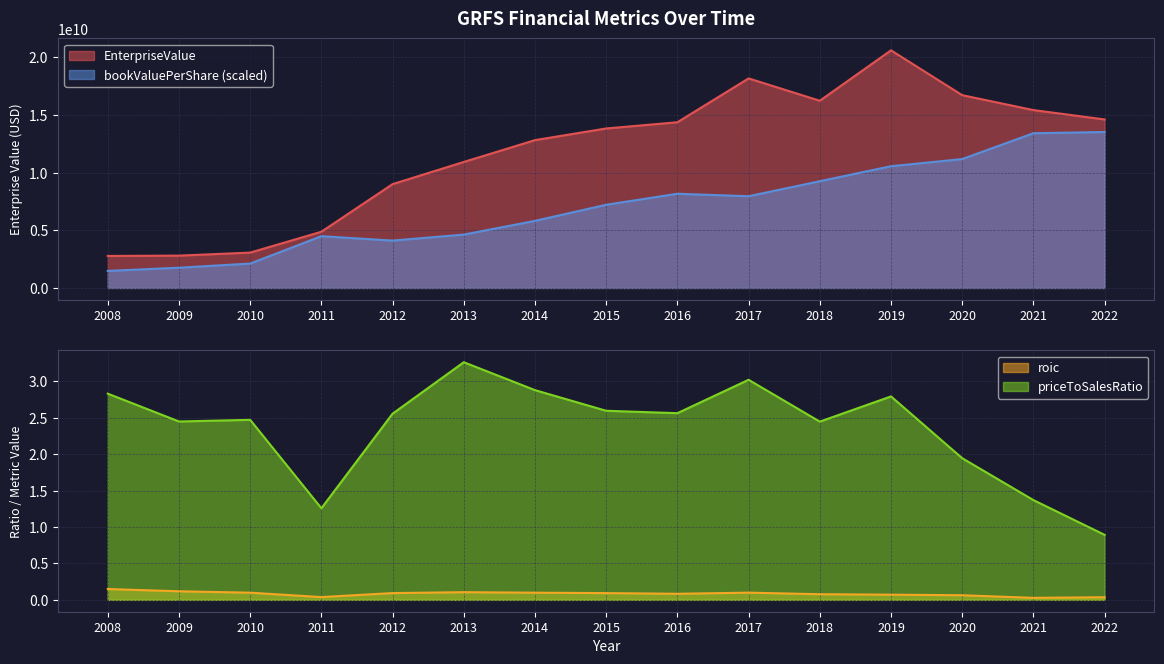

True or false: bookValuePerShare and roic cross at least once.

False